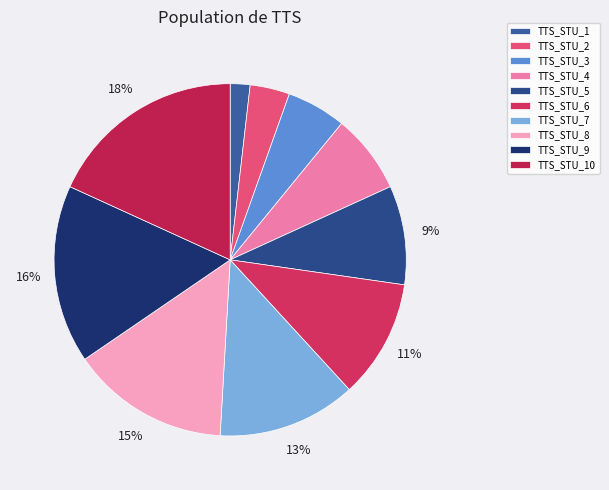

What percentage do TTS_STU_10 and TTS_STU_8 together represent?

32.7%